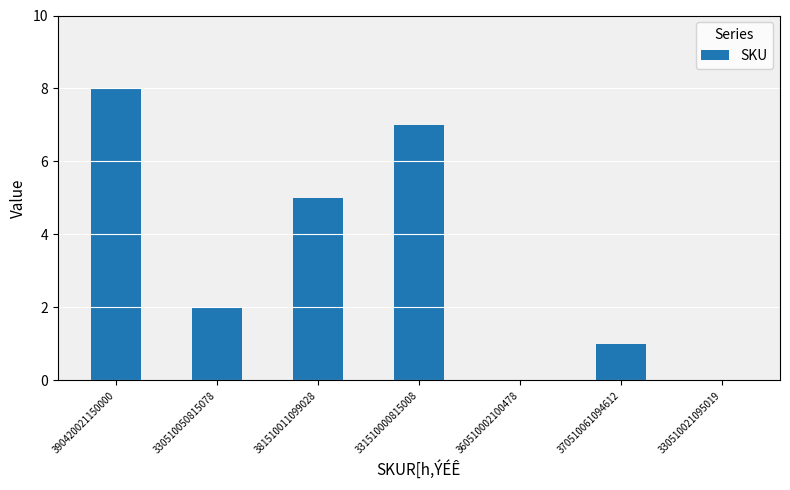

What is the sum of all values?

23